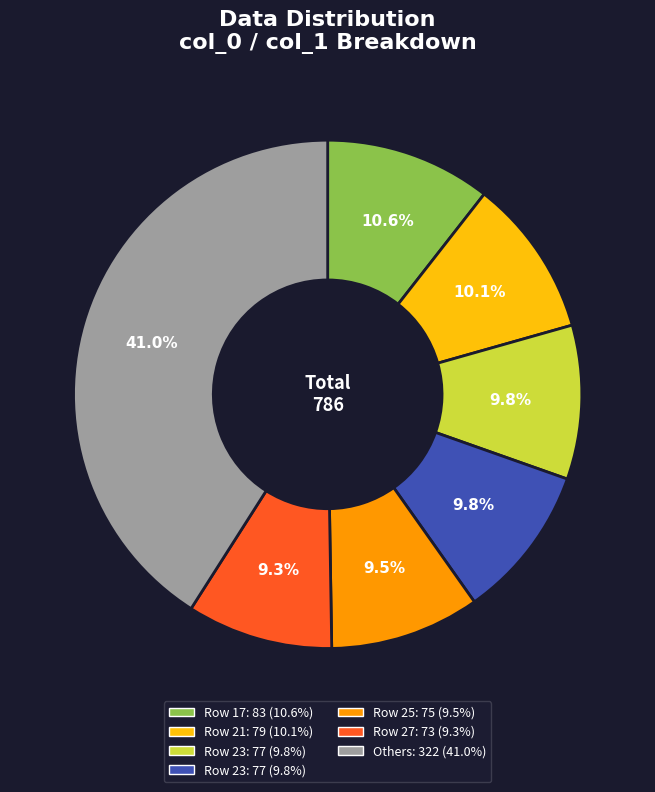

Does any single category account for the majority?

No